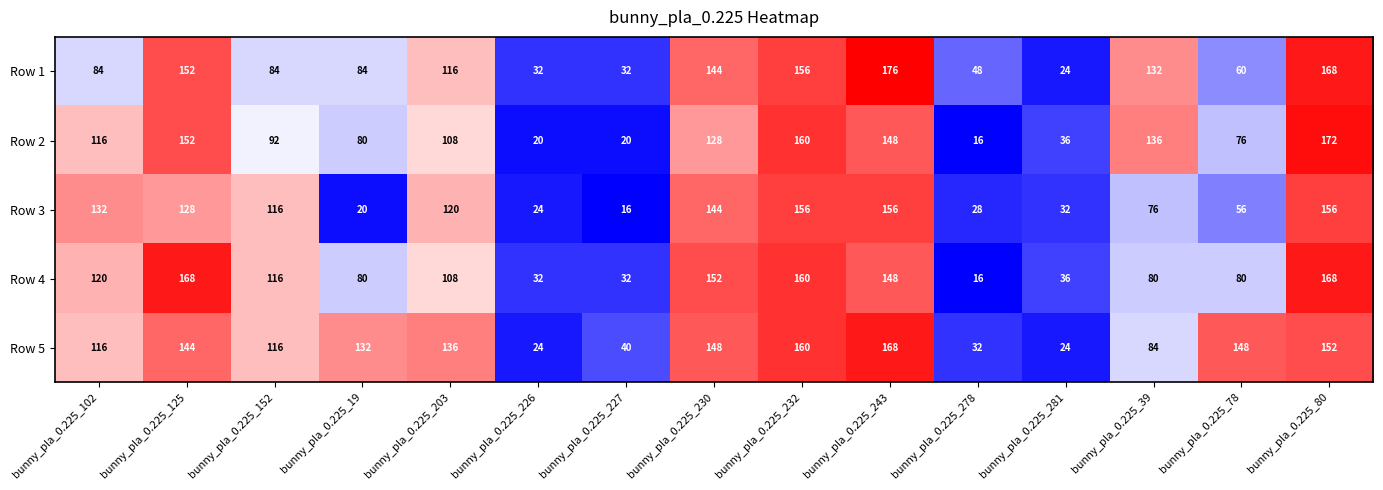

At how many categories does at least one series exceed 142?

6